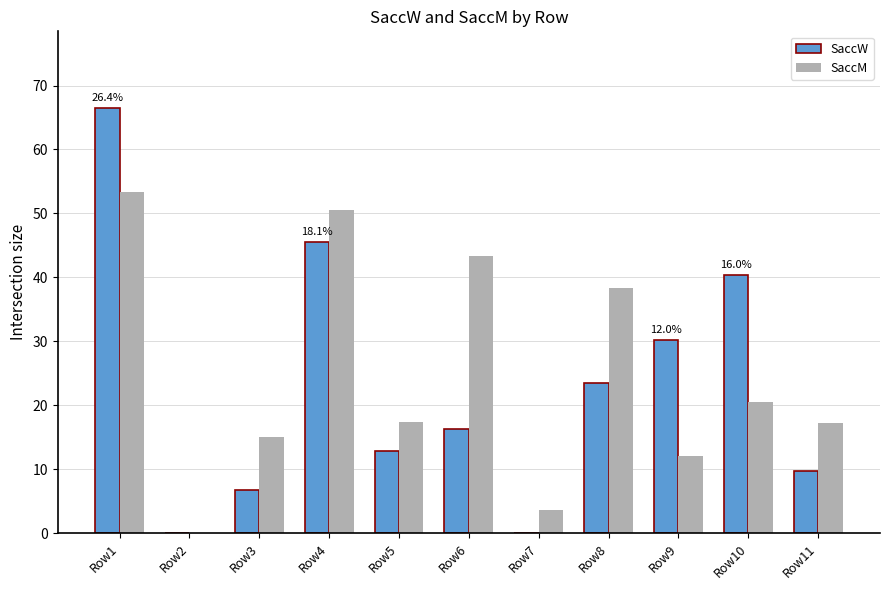

Which category has the highest value in the SaccW series?

Row1